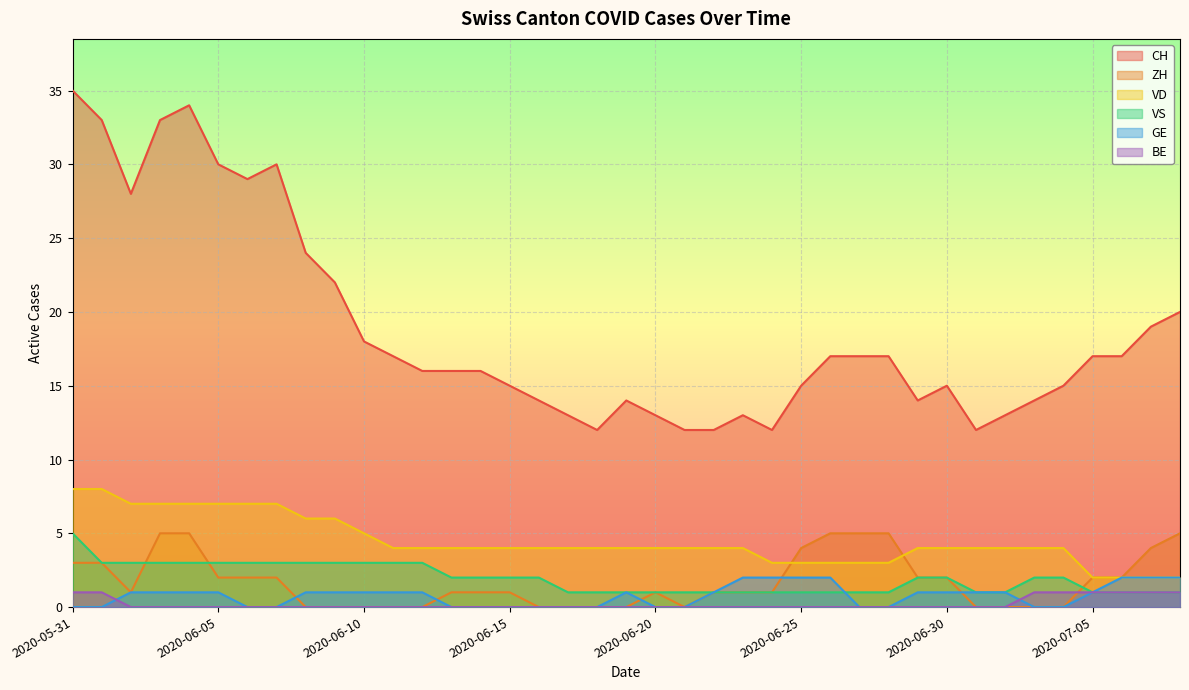

What is the label of the 14th point from the right?

2020-06-25